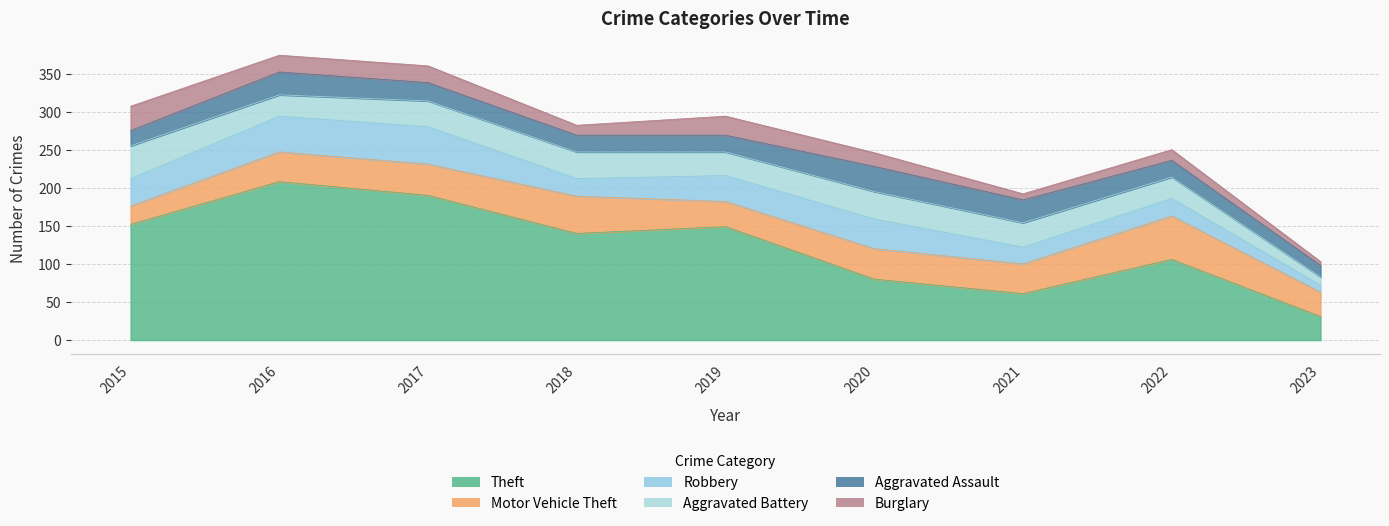

Is it true that Theft equals 61 at 2021?

True